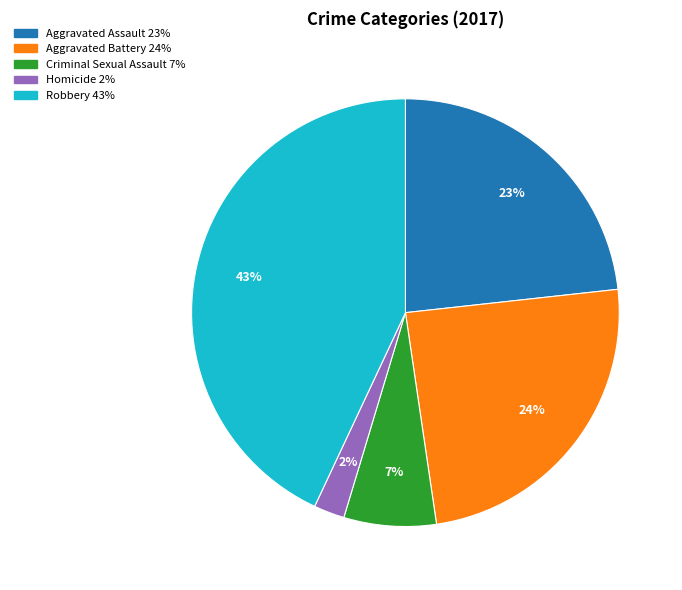

Does any single category account for the majority?

No